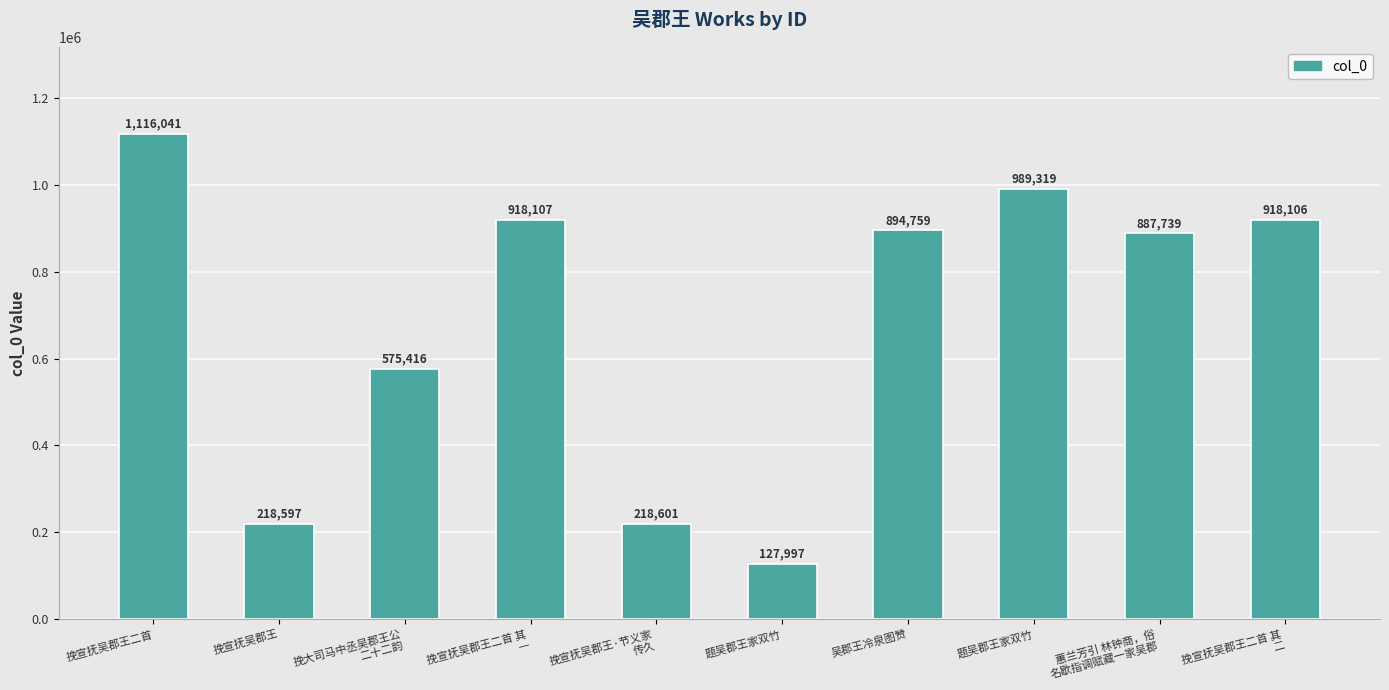

Does the chart contain any negative values?

No